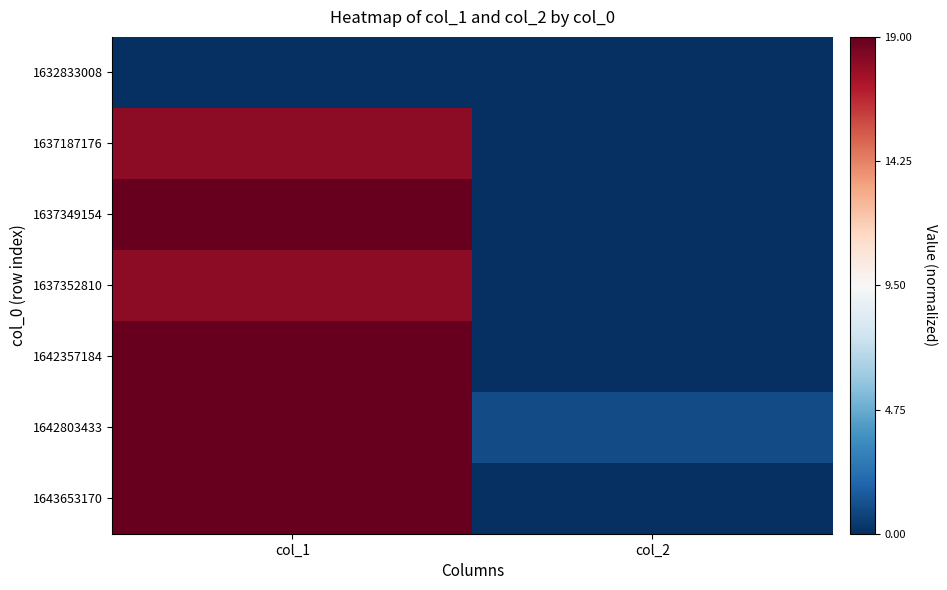

At which category is the sum across all series the highest?

col_1